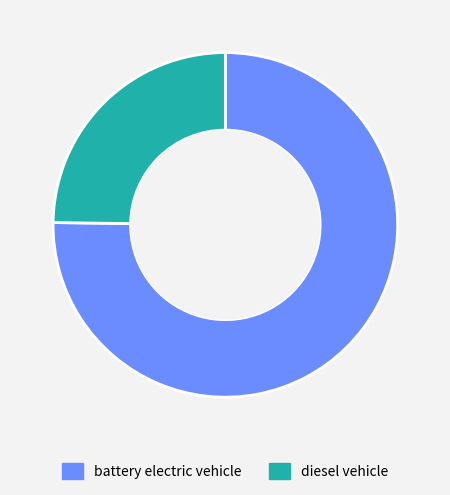

Between battery electric vehicle and diesel vehicle, which is larger?

battery electric vehicle